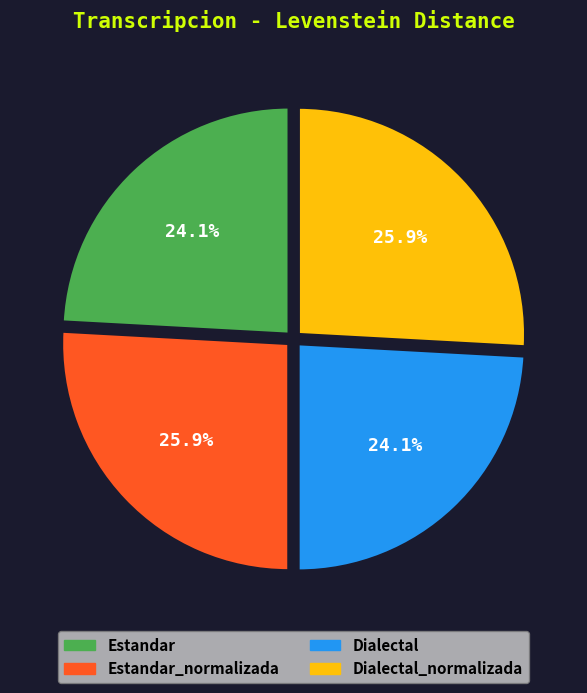

How much of the chart is everything except Dialectal?

75.9%